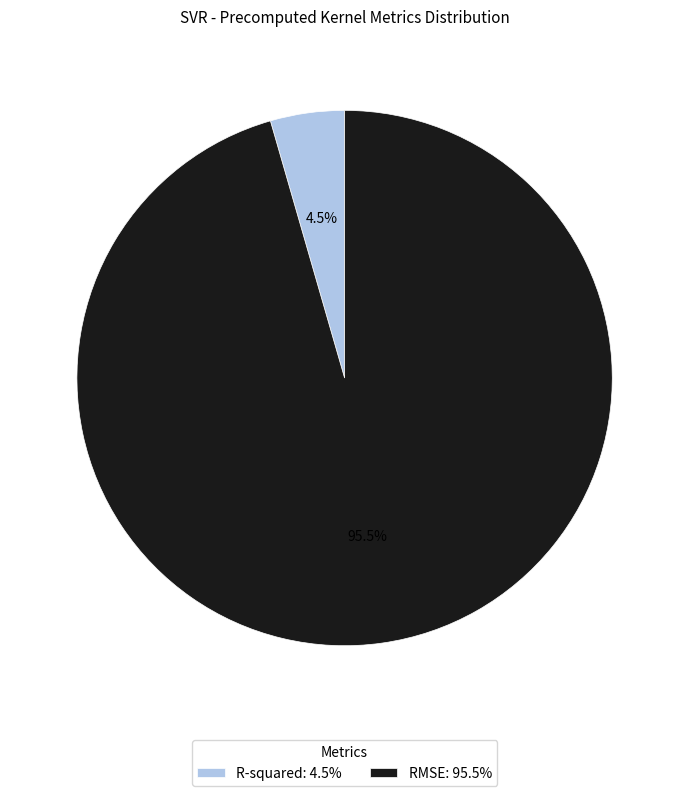

Is there any slice that represents more than half of the pie?

Yes